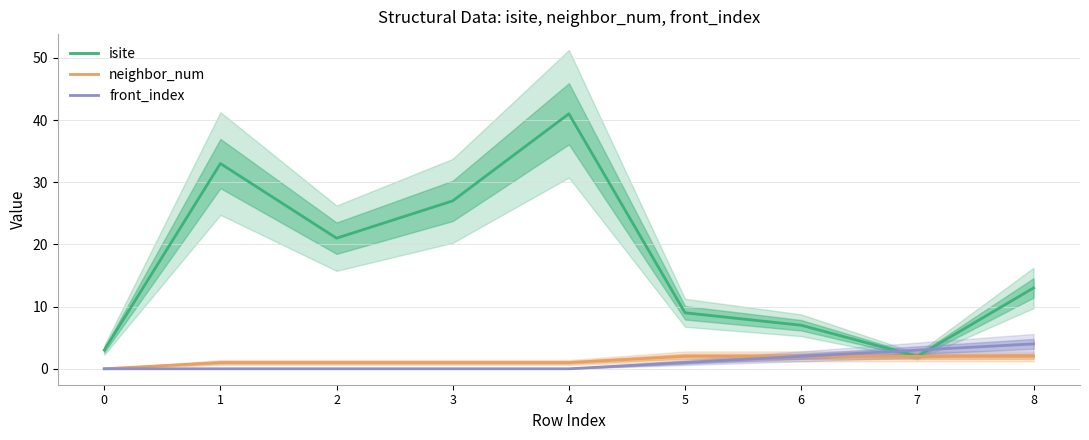

True or false: isite has a value of 33 at 1.

True